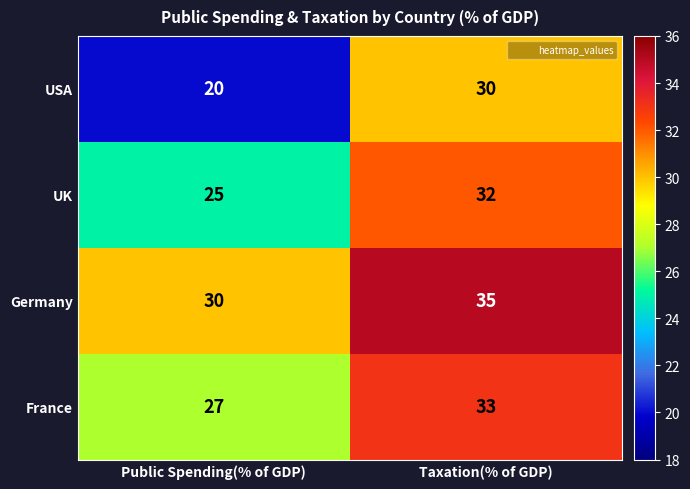

Which series has the largest range (max minus min)?

USA